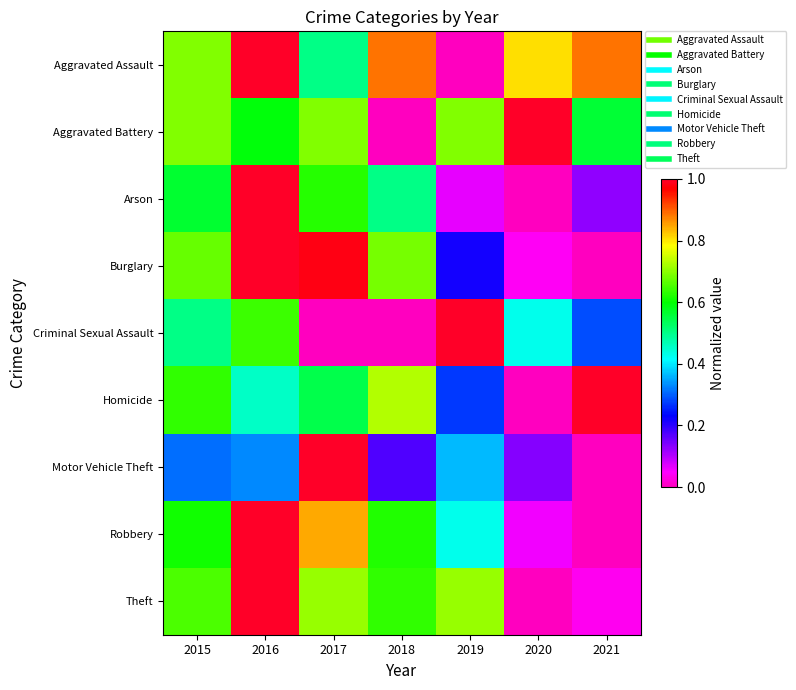

At which category is the sum across all series the highest?

2016